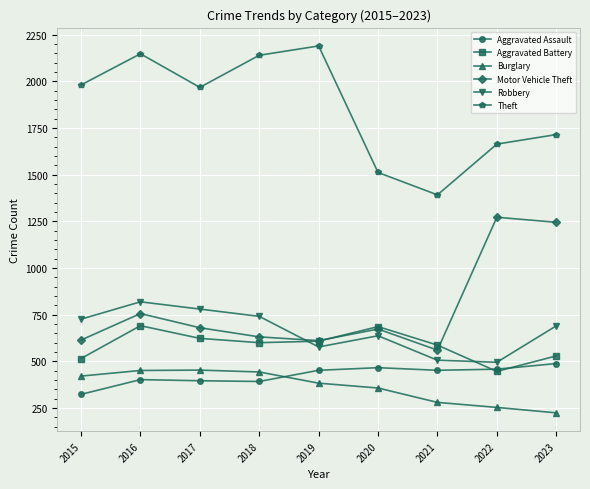

At which category is the sum across all series the highest?

2016